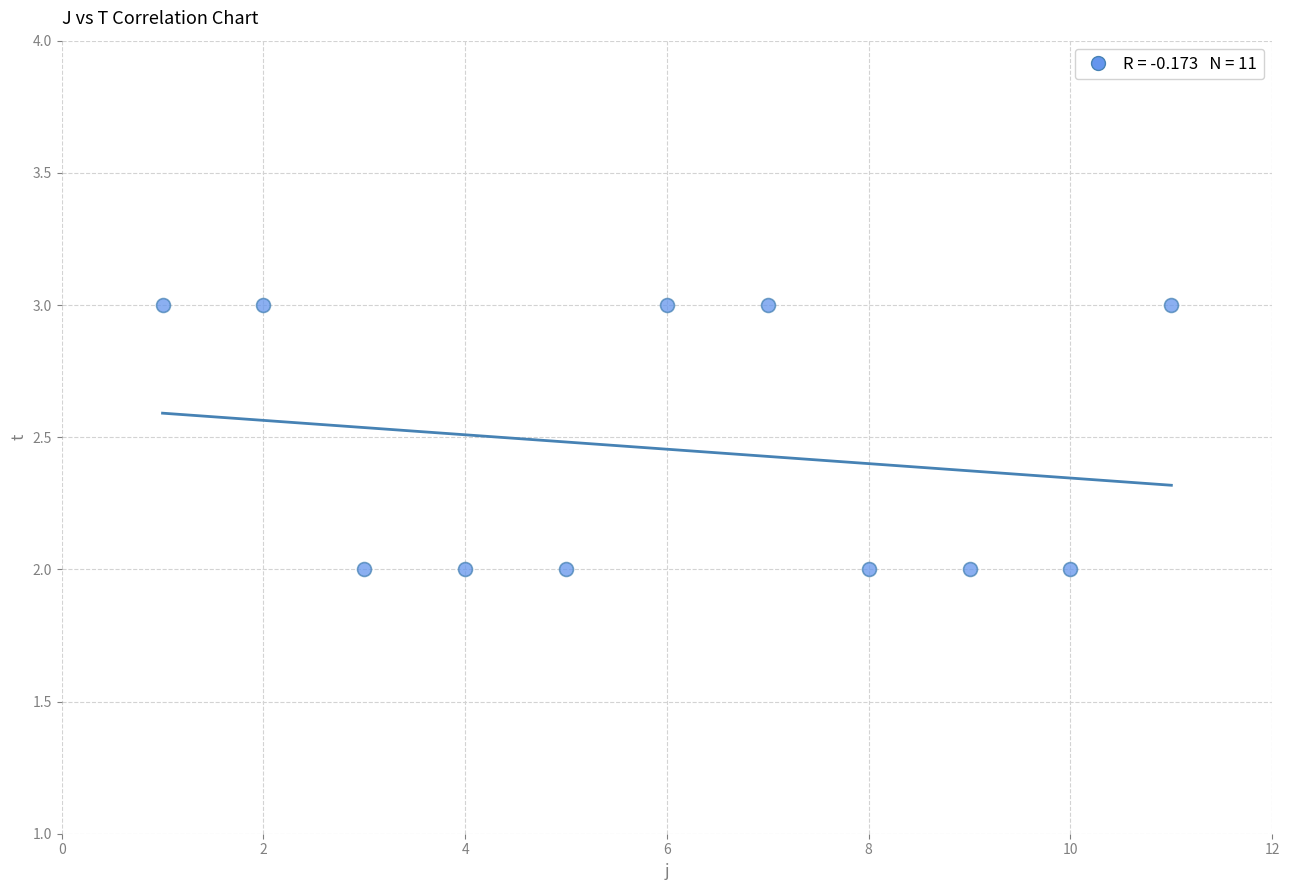

What is the range of X values (max minus min)?

10